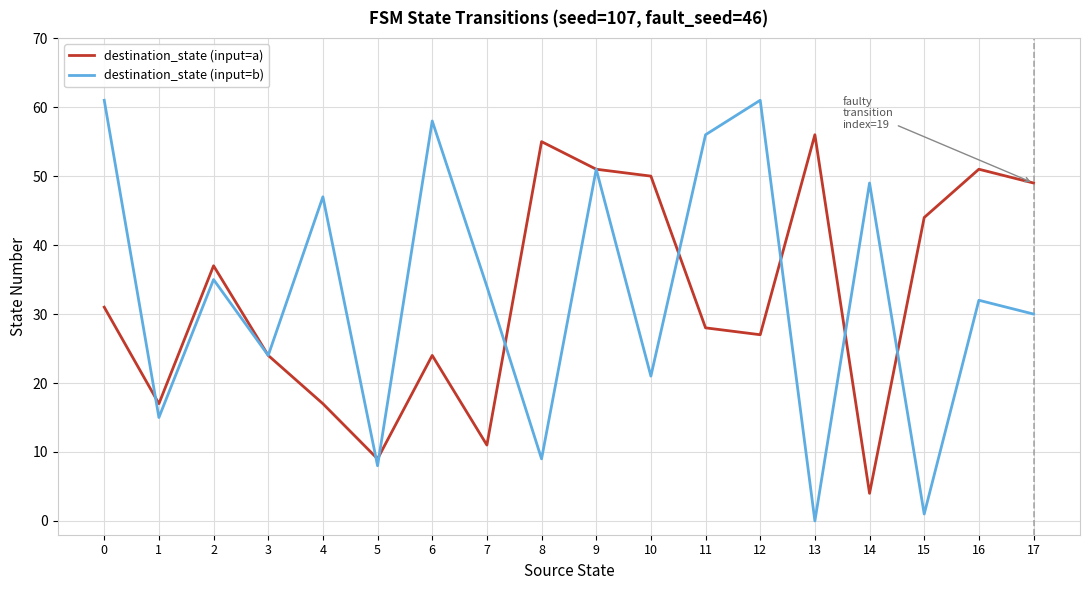

At 4, list the series in order from smallest to largest.

destination_state (input=a), destination_state (input=b)